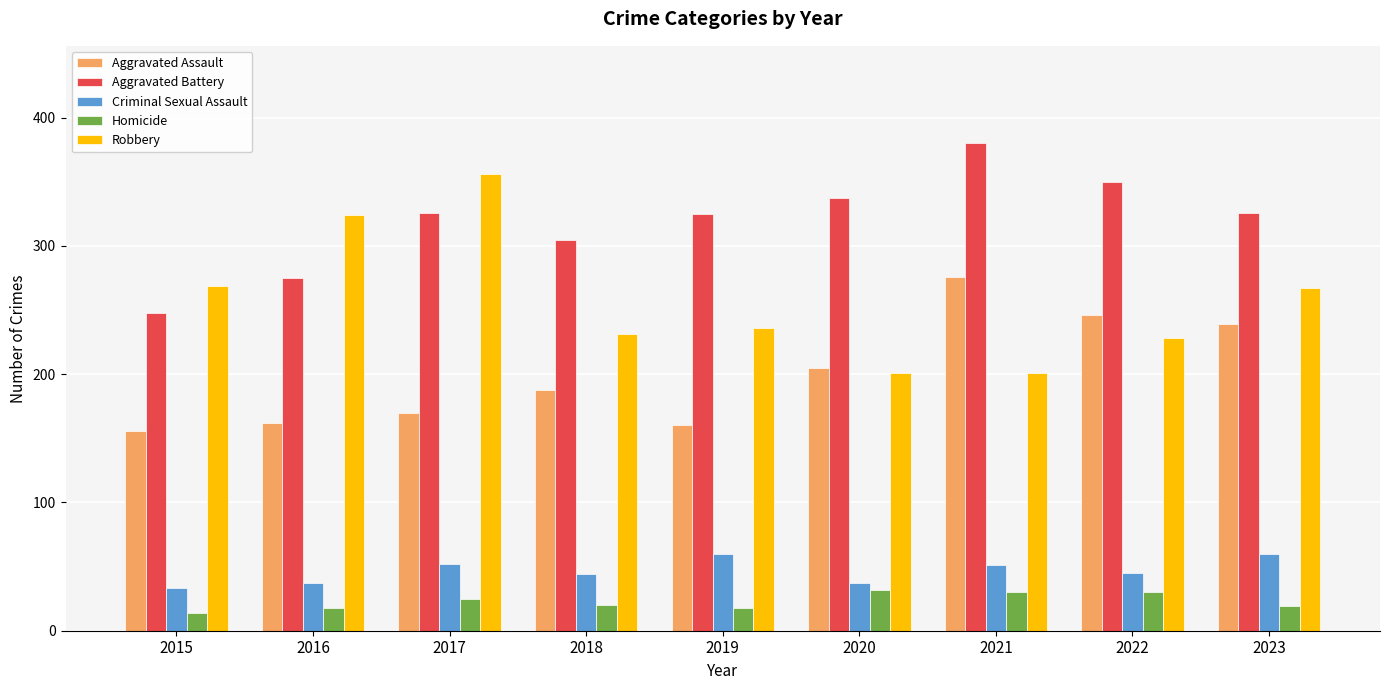

What is the total value across all series at 2015?

720